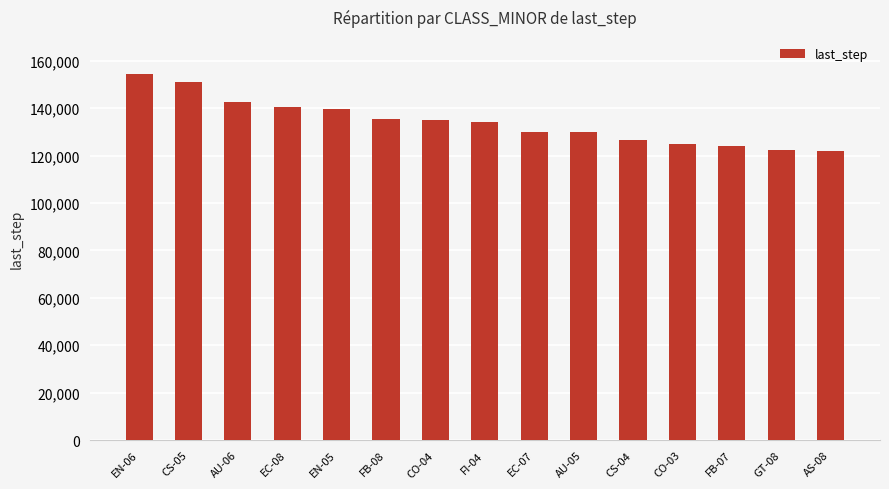

The value at EC-07 is 129869. True or false?

True